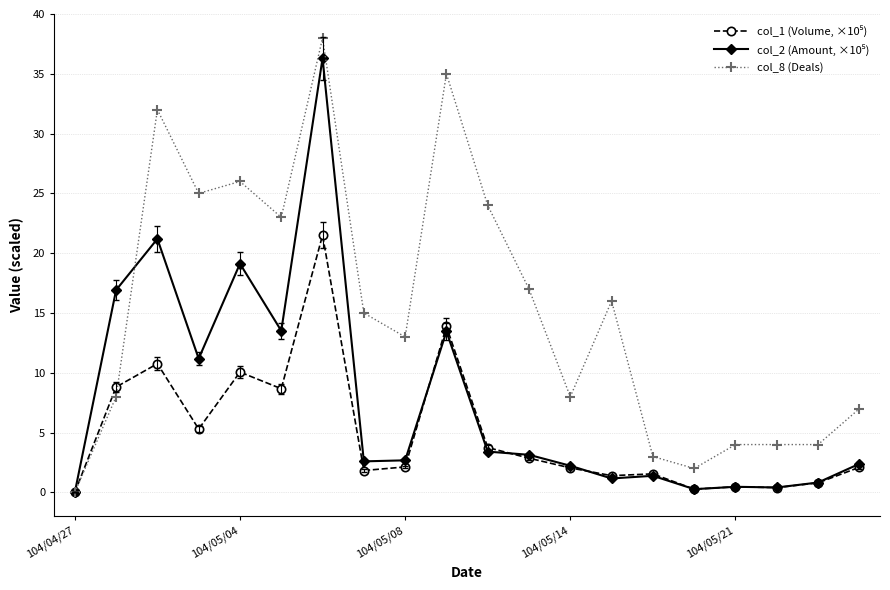

True or false: col_8 (Deals) has more than 1 interior local peaks.

True